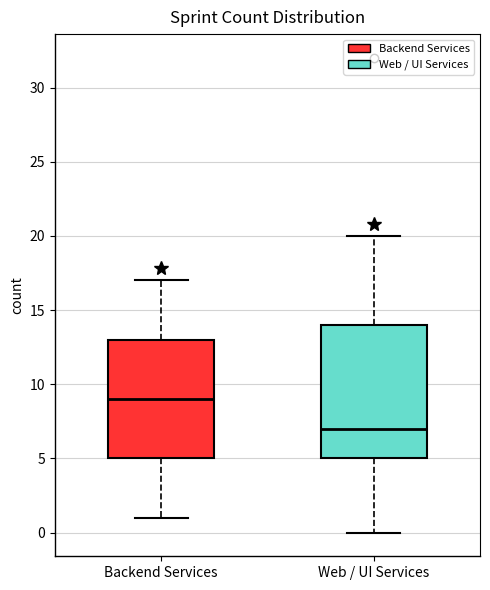

Reading left to right, transcribe this box plot: for each box, give where its median line is, the range the box spans, and where its two whiskers end, as read against the y-axis. The values are not printed on the chart, so give them approximately, as read against the axis.

Backend Services: median 9, box 5 to 13, whiskers 1 to 17
Web / UI Services: median 7, box 5 to 14, whiskers 0 to 20